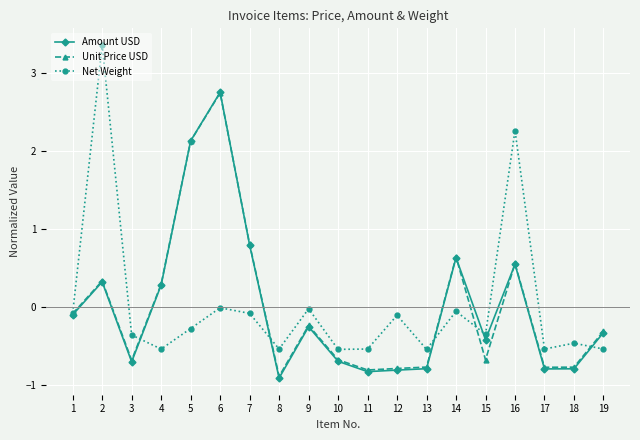

Which series has the largest range (max minus min)?

Net Weight